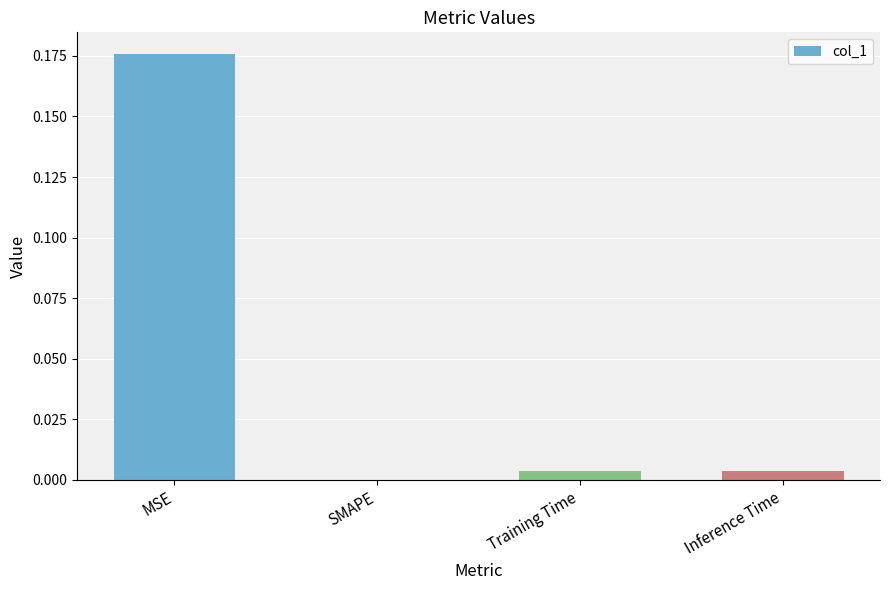

Which has a higher value, MSE or Training Time?

MSE